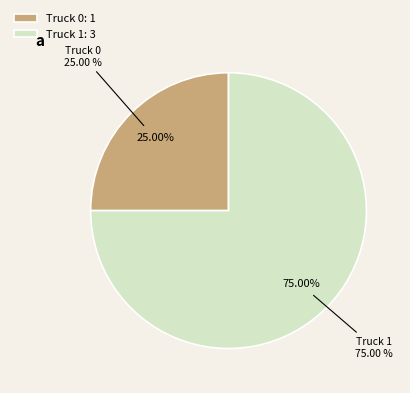

Is it true that Truck 0 is 13% of the pie?

False